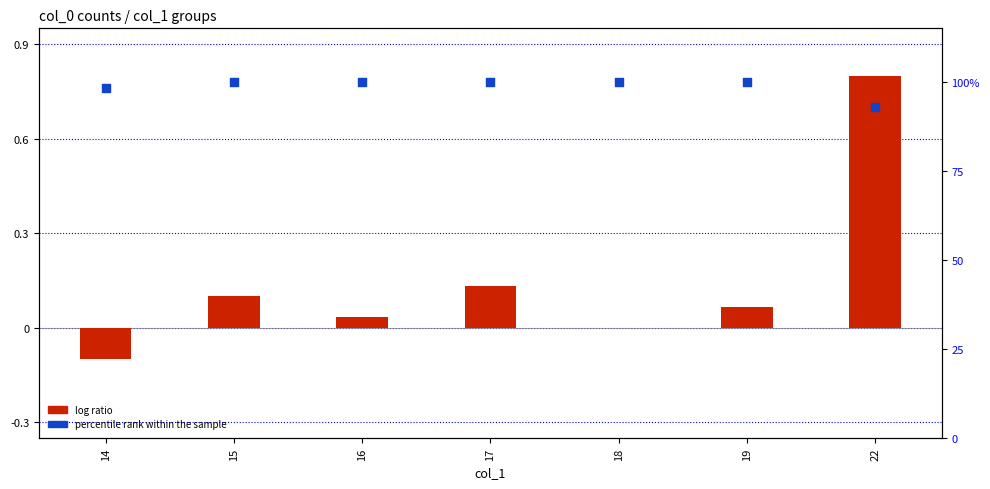

Is the value of percentile rank within the sample at 18 greater than the value of log ratio at 19?

Yes